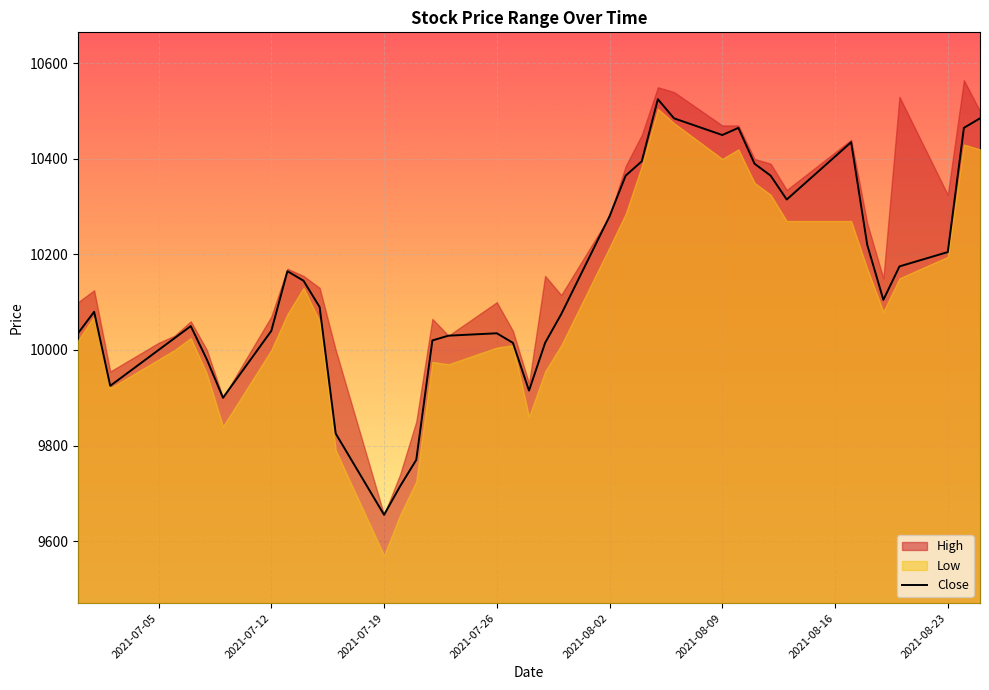

What is the average value?

10141